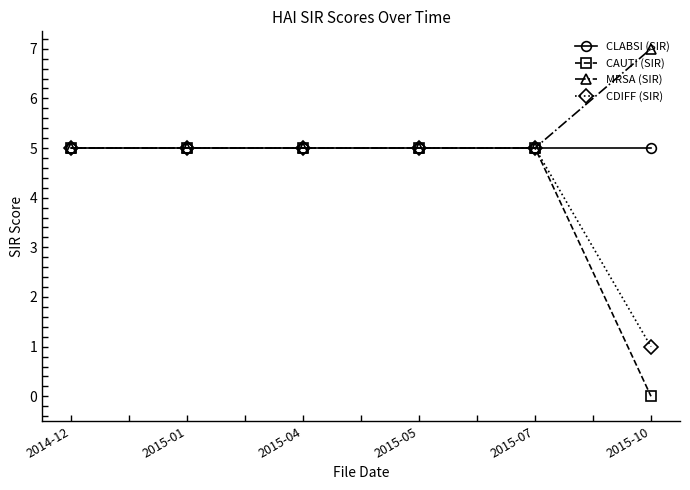

What is the total value across all series at 2015-01?

20